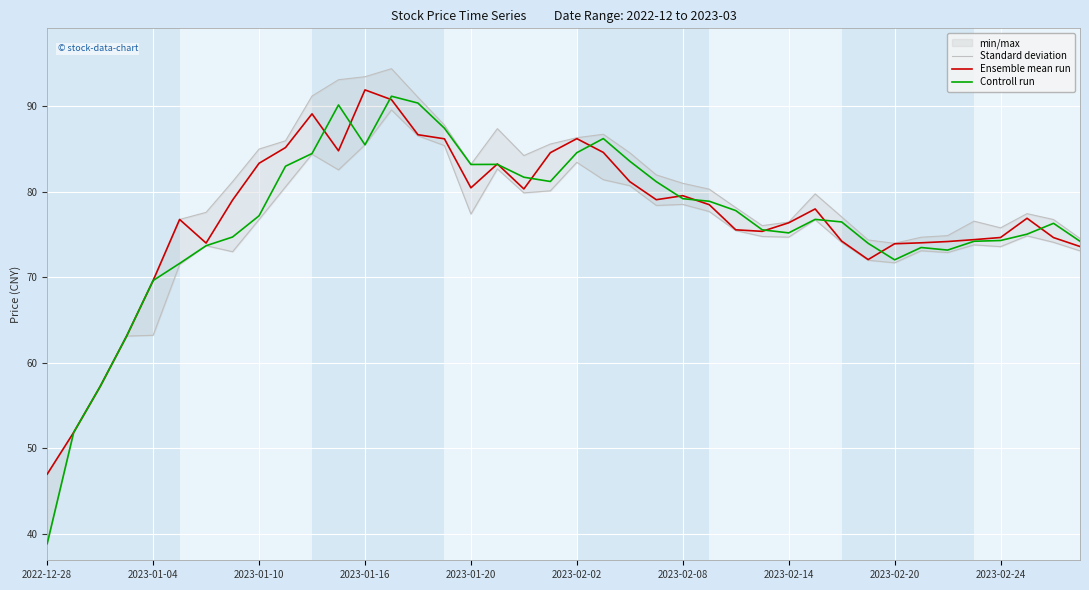

What value does the Ensemble mean run series have at 2023-02-20?

73.9